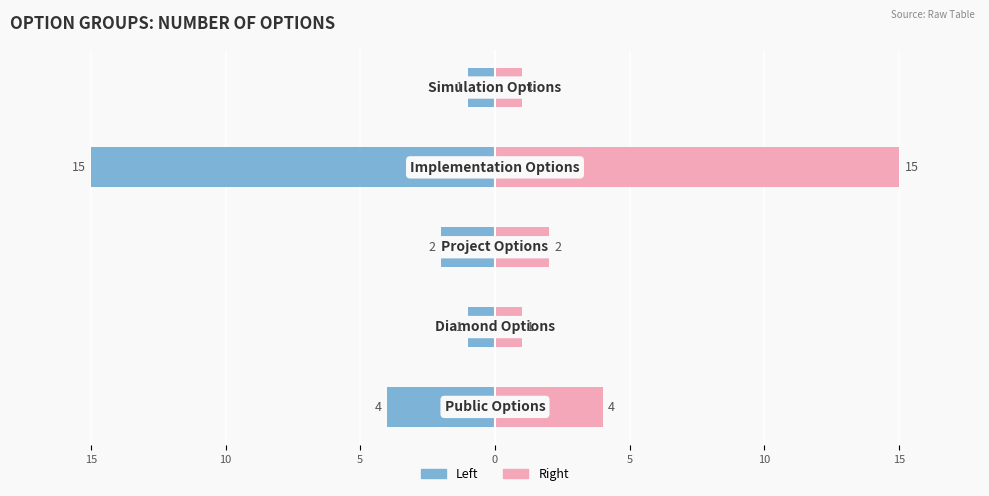

Reading left to right, transcribe all the data shown in this chart.

Count (Left): 5=-4	10=-1	15=-2	0=-15	5=-1
Count (Right): 5=4	10=1	15=2	0=15	5=1